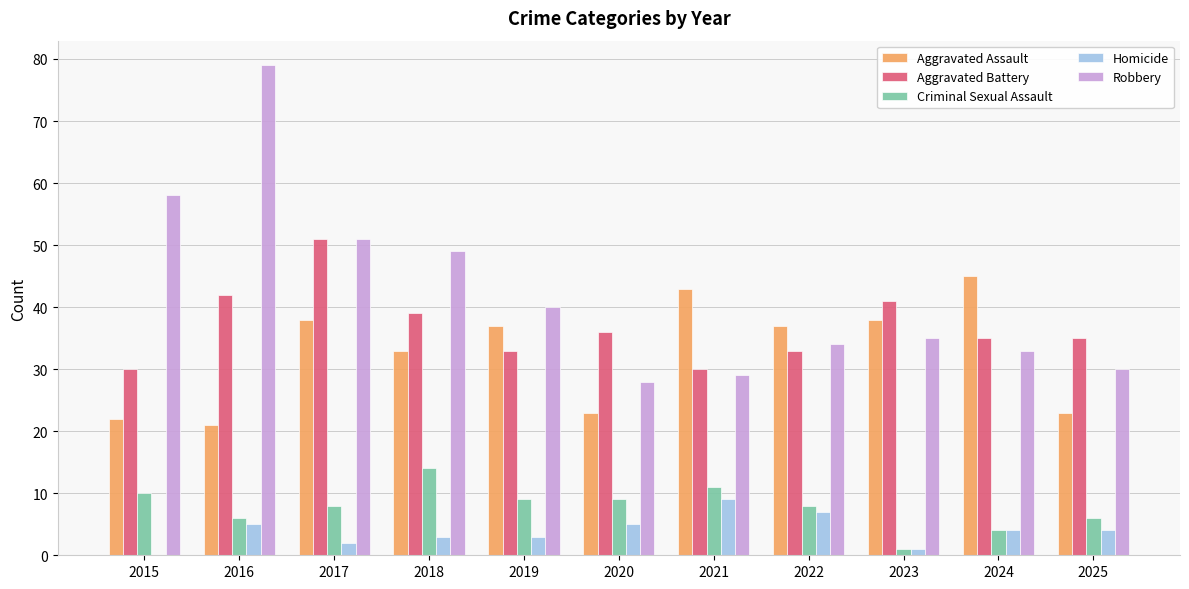

What is the sum of all Aggravated Battery values?

405